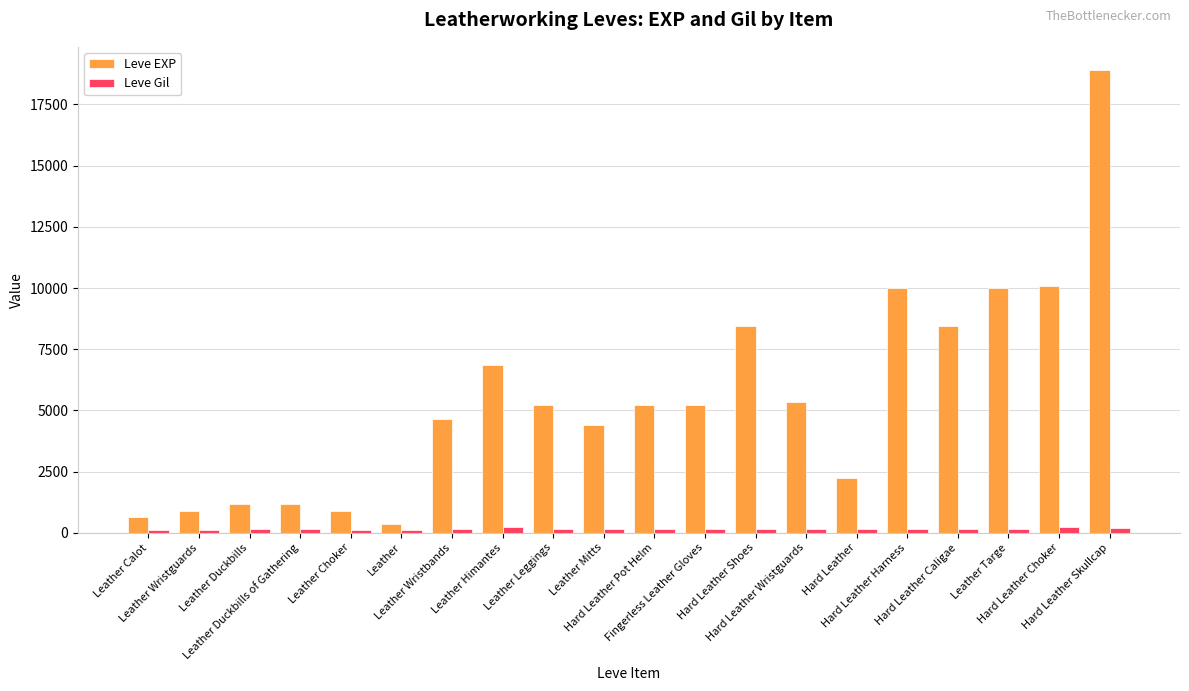

What is the spread (max minus min) of values at Leather Wristguards?

788